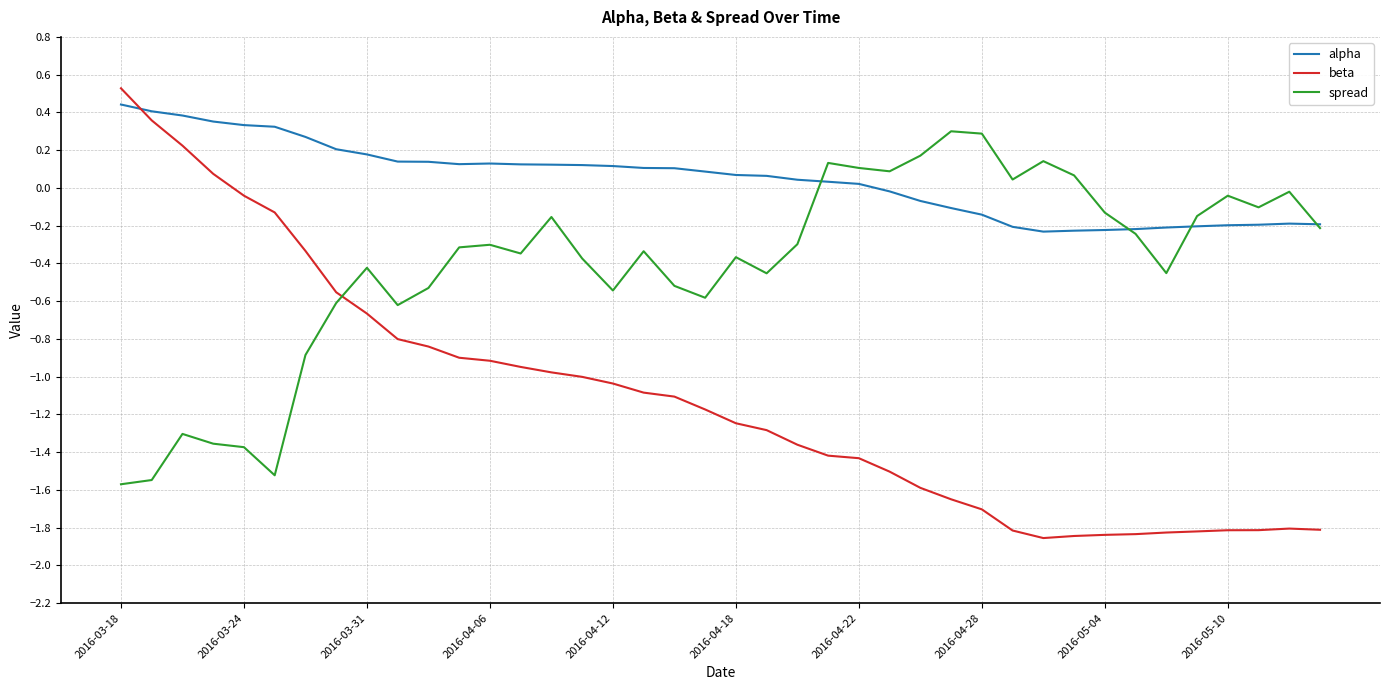

Rank the series by their maximum value, from lowest to highest.

spread, alpha, beta